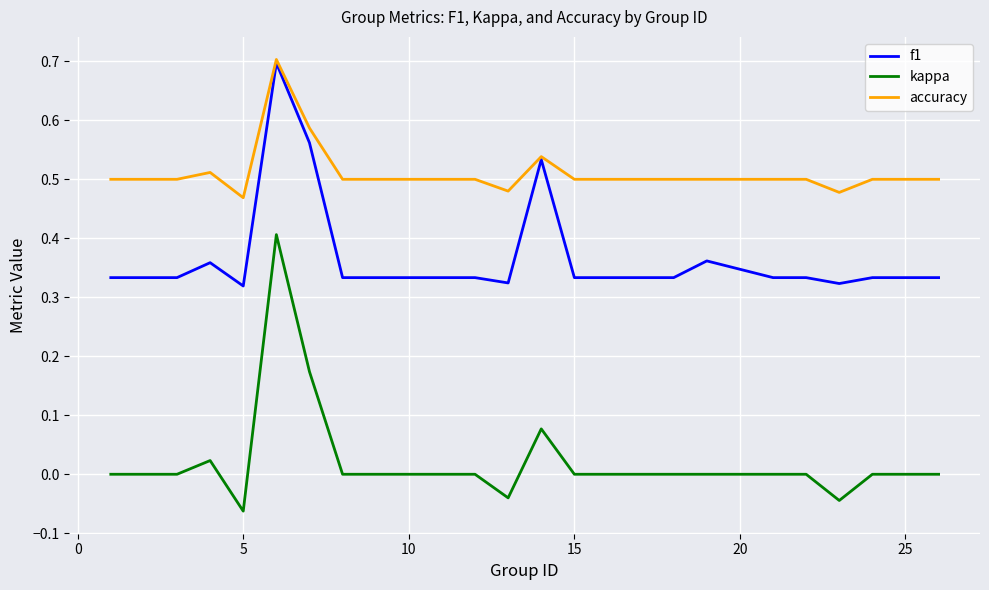

True or false: f1 and kappa intersect in this chart.

False